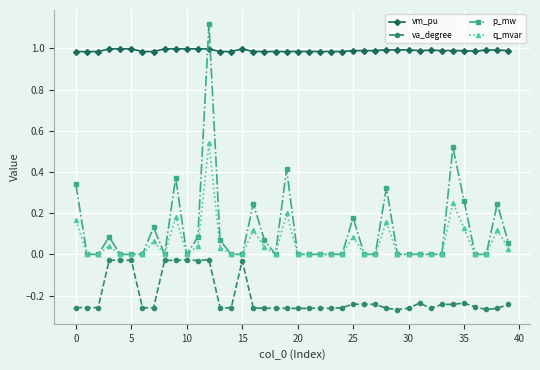

In va_degree, how many points are lower than both neighbors (excluding endpoints)?

10